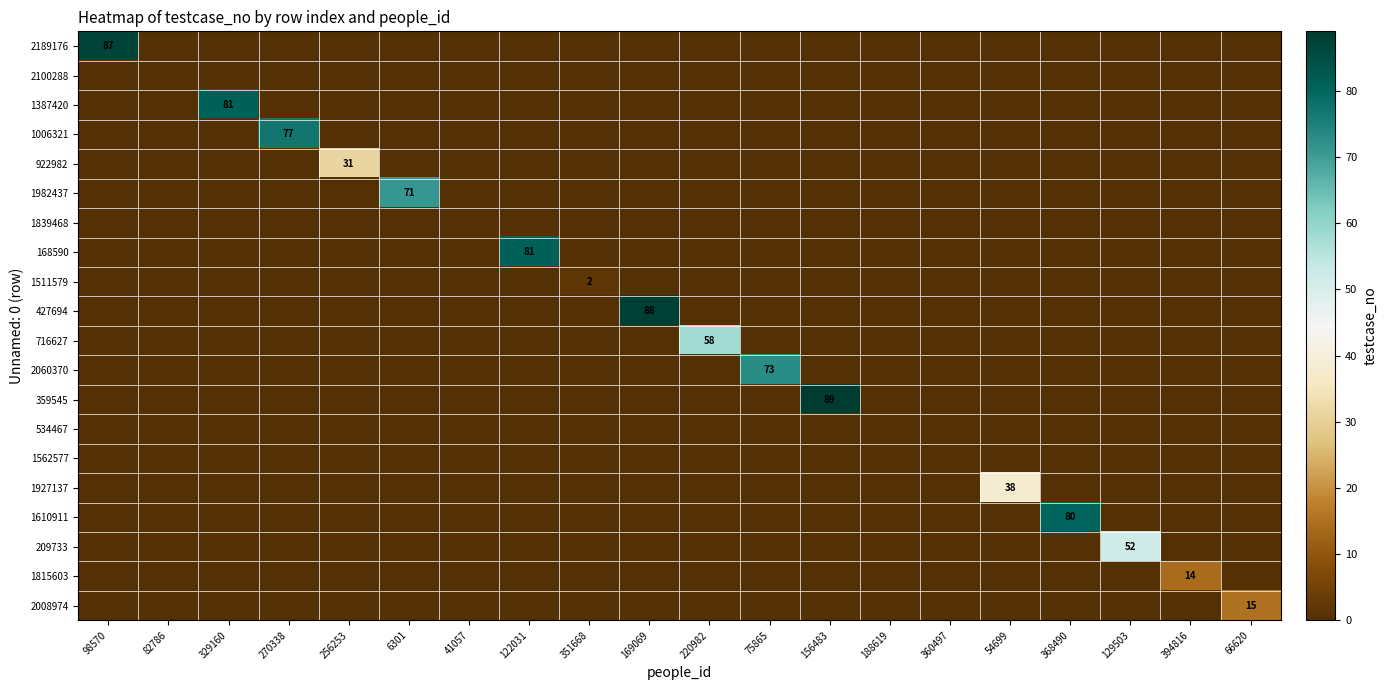

At which label does 534467 reach its minimum?

98570